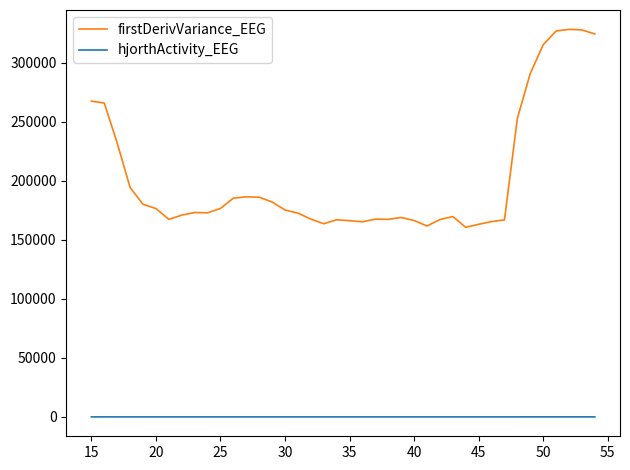

List the series in order of their overall mean, highest first.

firstDerivVariance_EEG, hjorthActivity_EEG